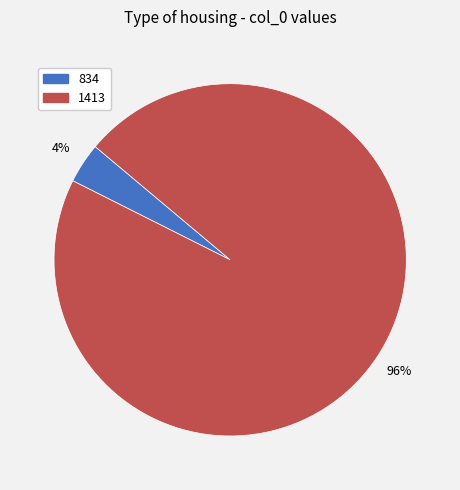

Count the number of slices in the pie.

2